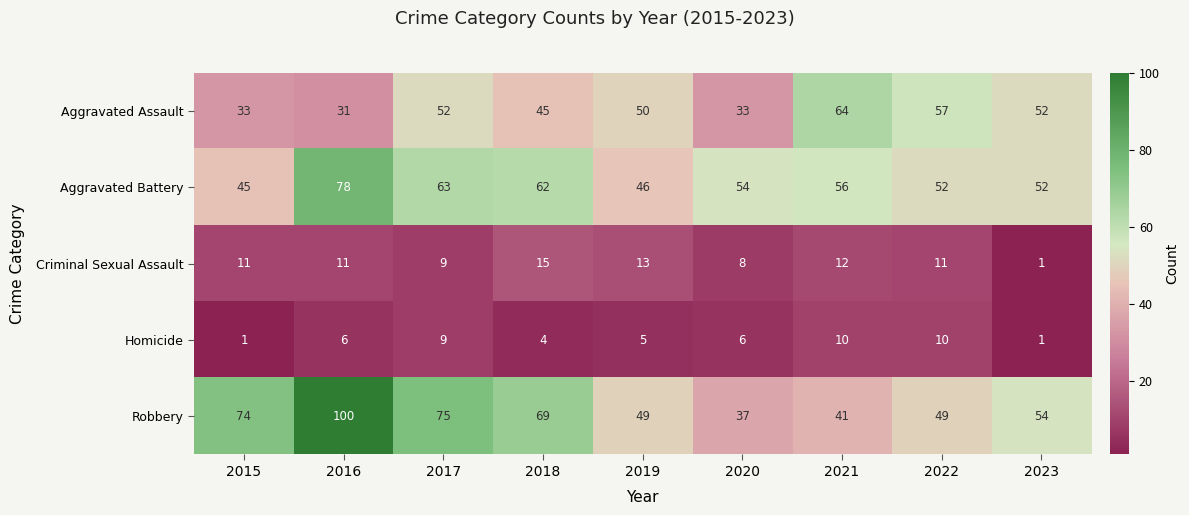

Rank the series by their maximum value, from lowest to highest.

Homicide, Criminal Sexual Assault, Aggravated Assault, Aggravated Battery, Robbery